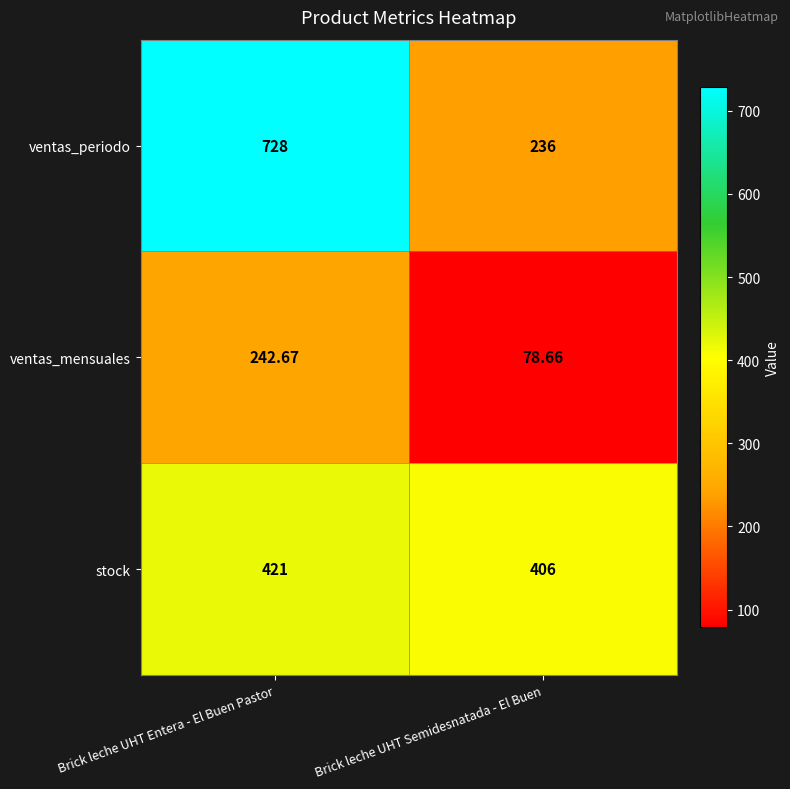

How many categories are shown in the chart?

2